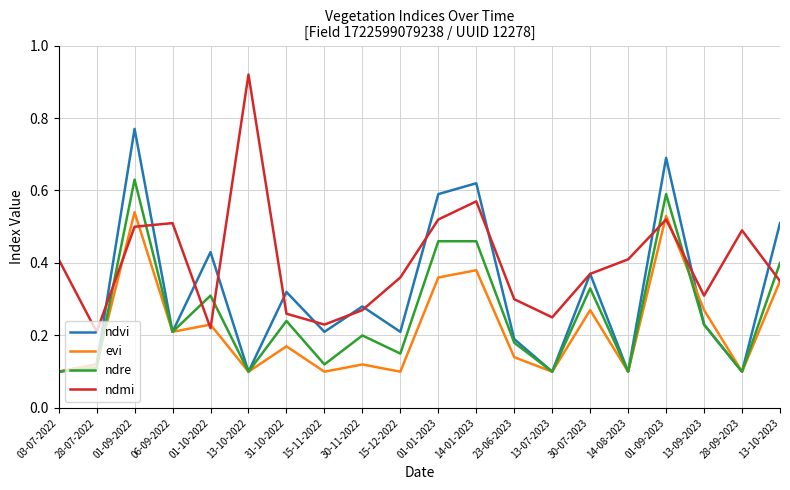

The ndvi series shows 1.1 at 01-09-2023. True or false?

False